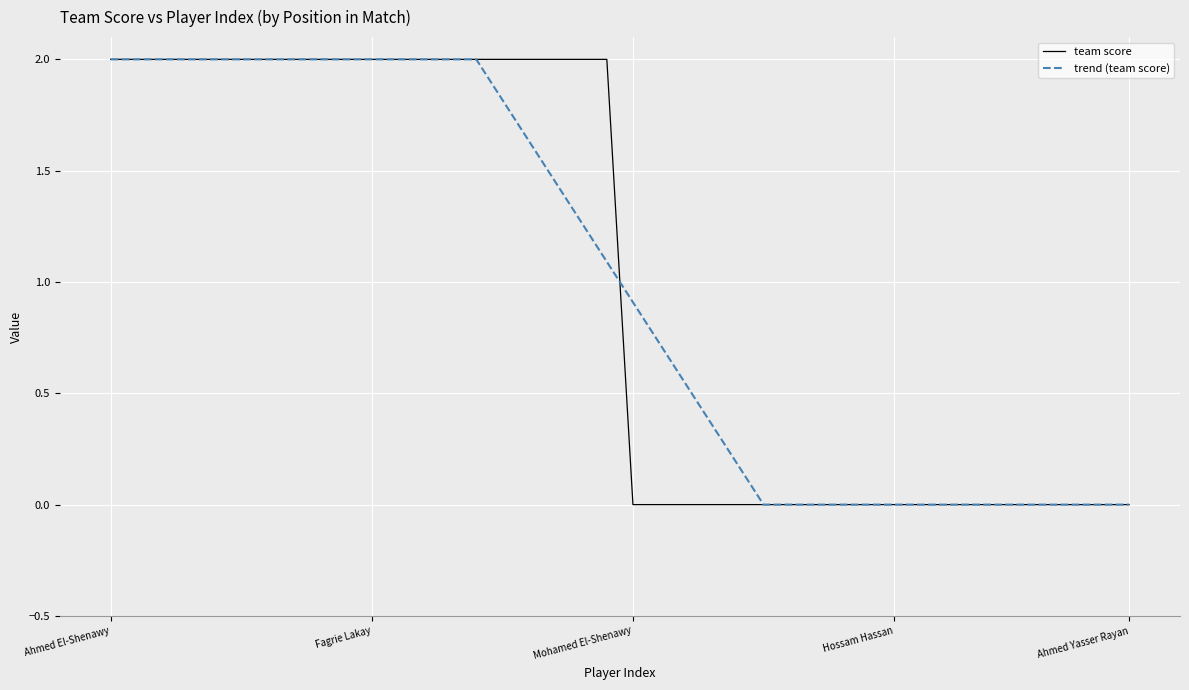

What is the highest value of the team score series?

2.0